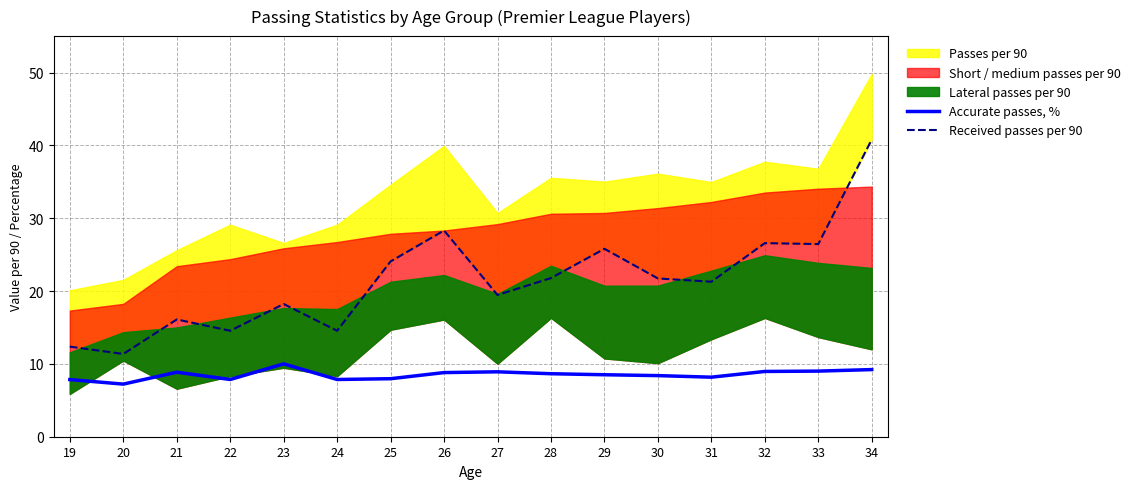

At which label does Received passes per 90 reach its peak?

34